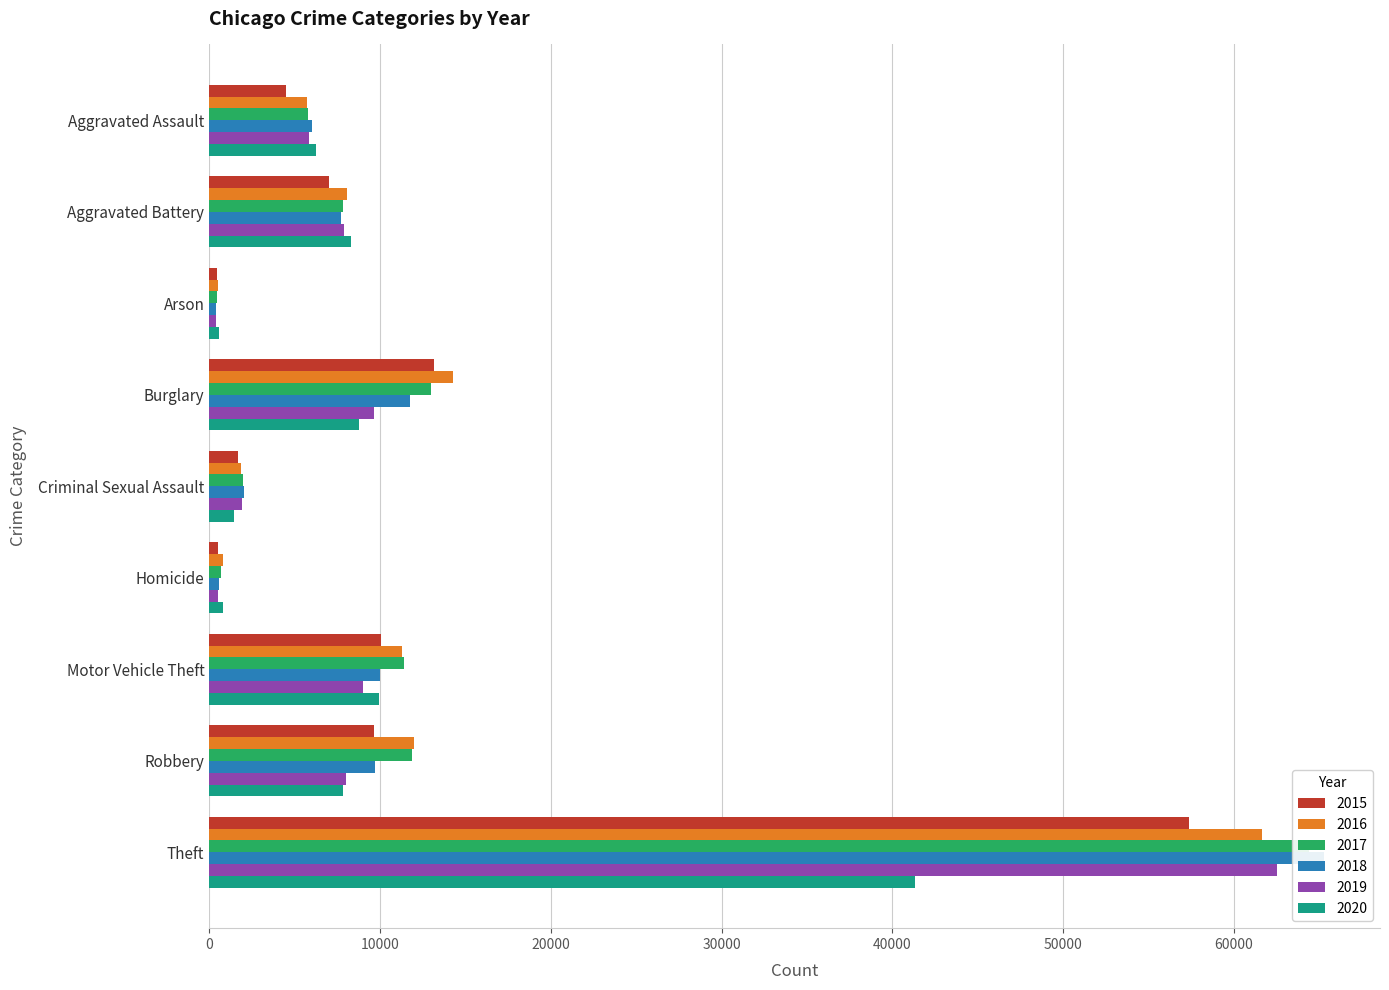

What is the spread (max minus min) of values at Criminal Sexual Assault?

532